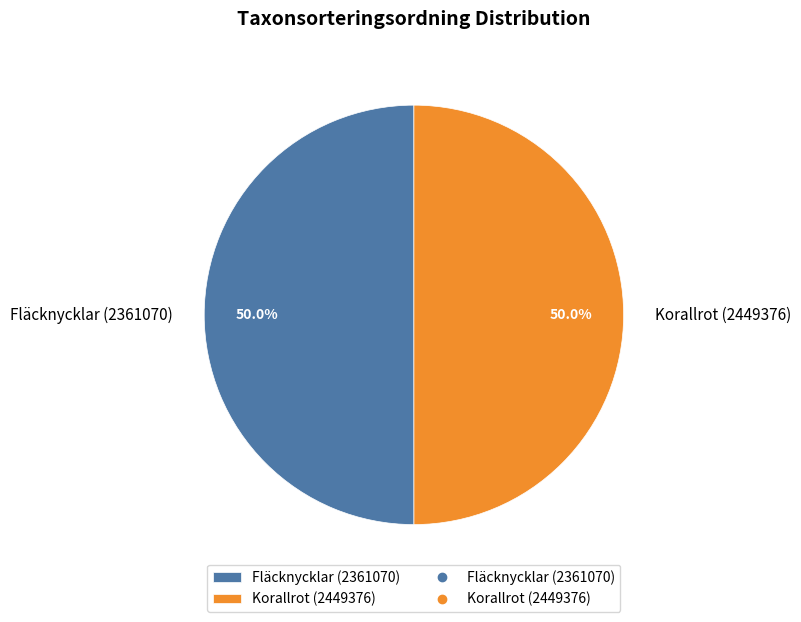

Count the number of slices in the pie.

2